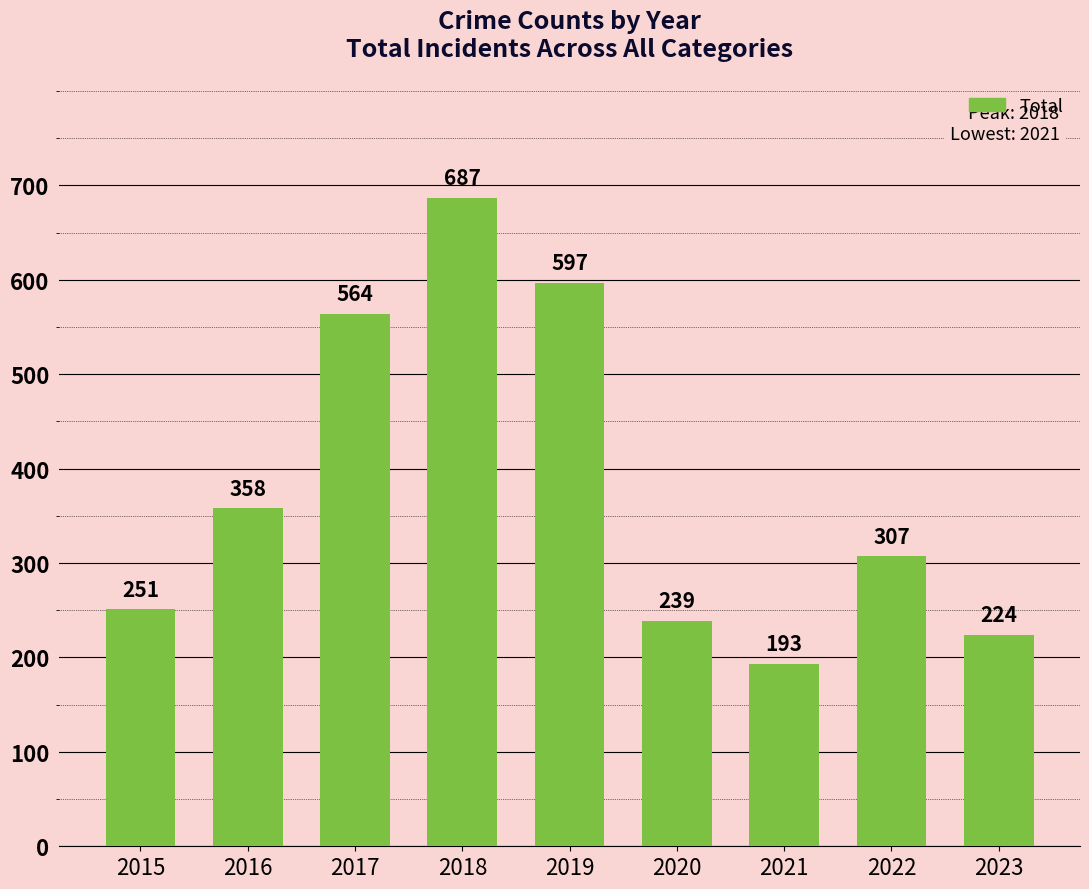

Which label corresponds to the smallest value in the chart?

2021